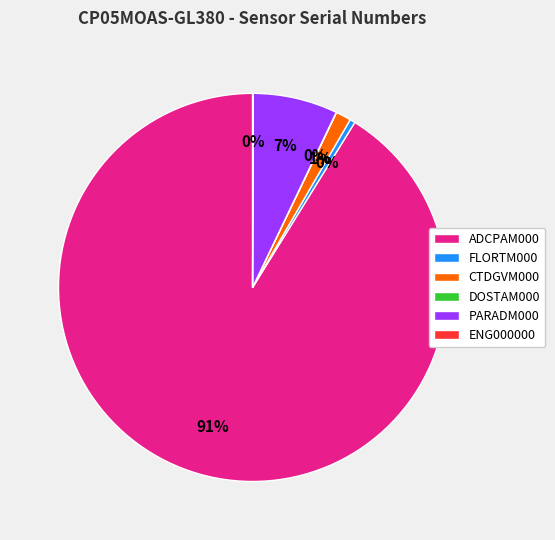

Which category has the biggest portion of the pie?

ADCPAM000